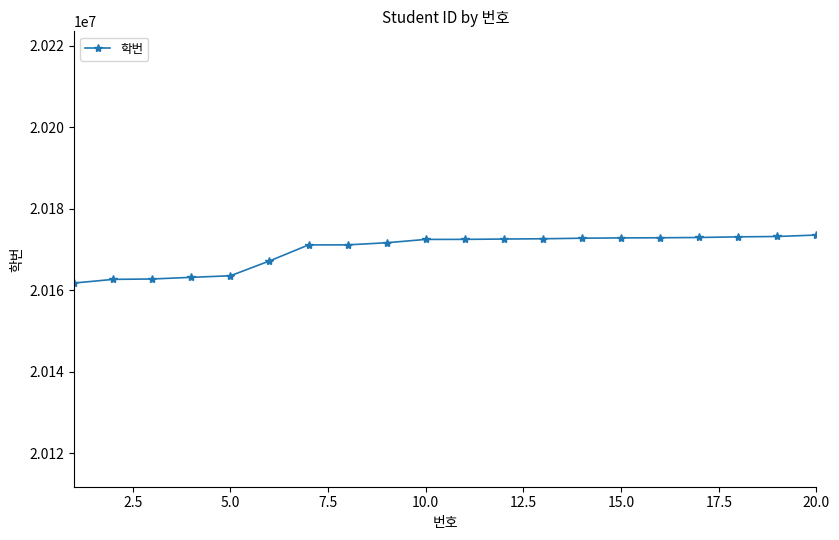

What is the sum of all values?

403395507